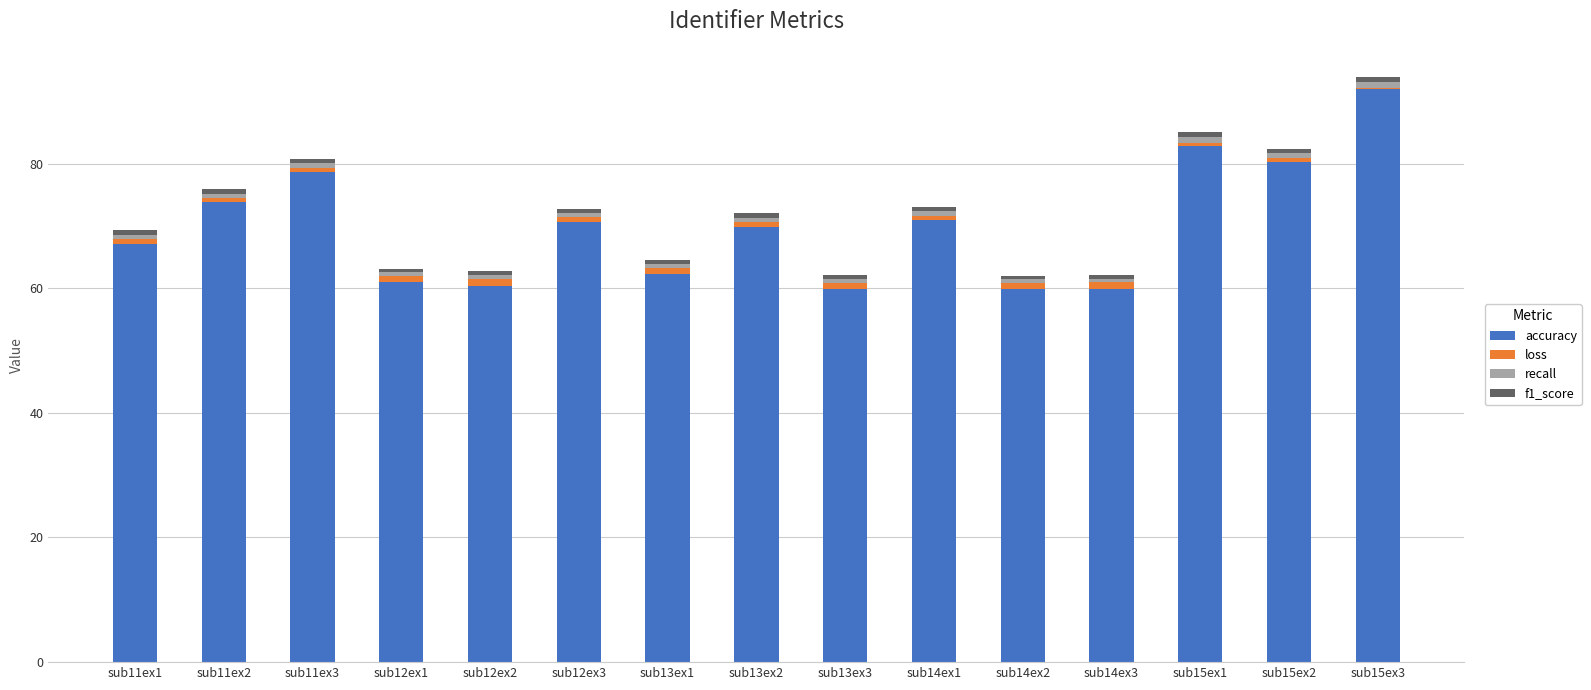

True or false: accuracy has a value of 80.3 at sub15ex2.

True